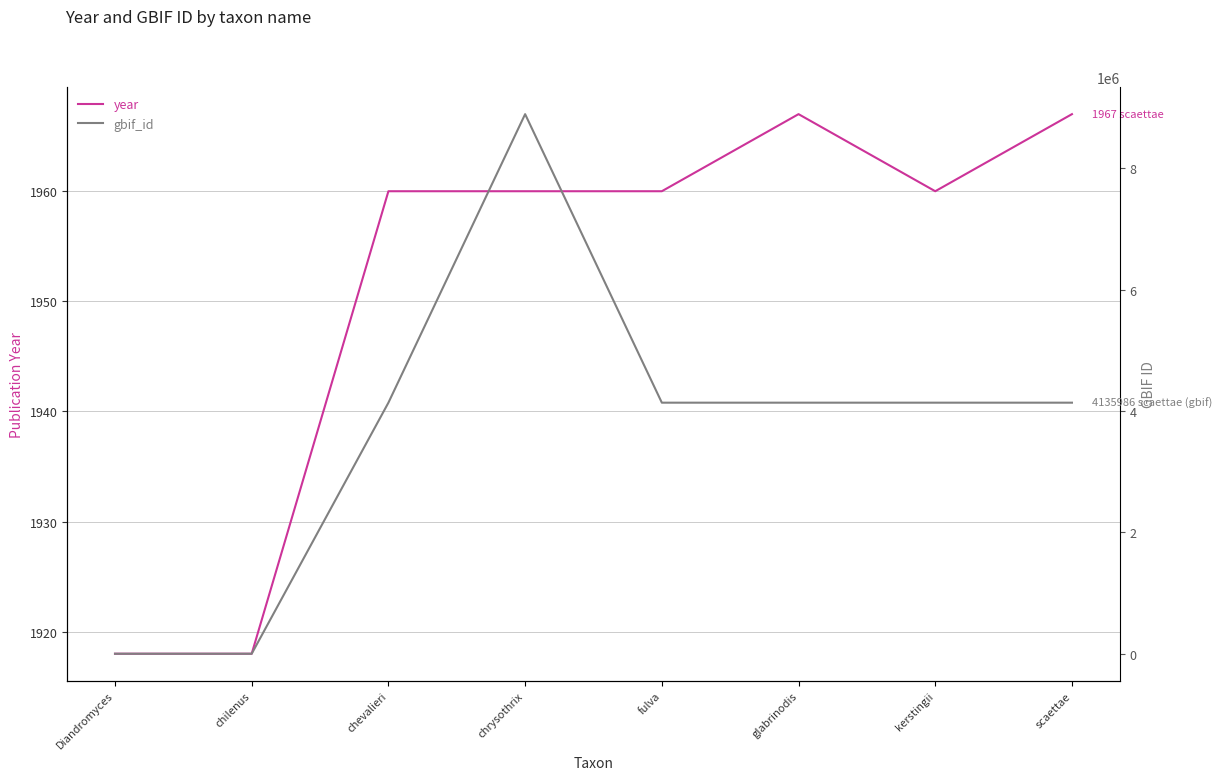

What is the average value of the year series?

1951